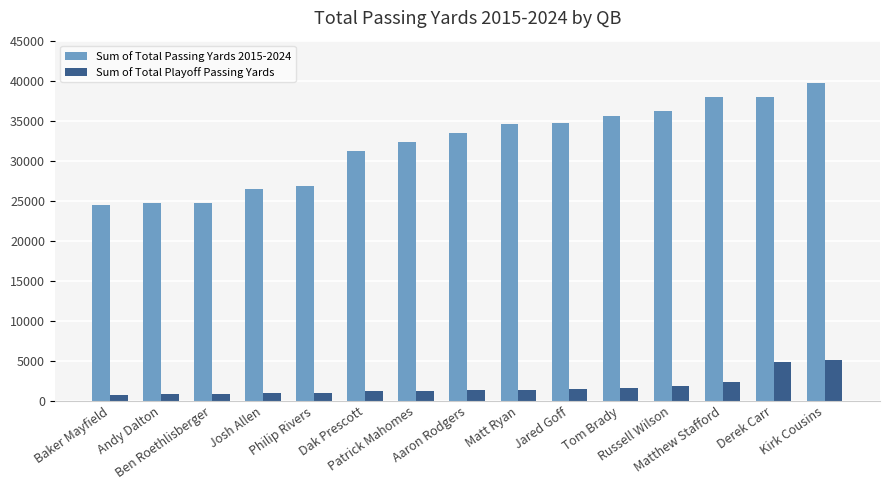

Which category has the highest value in the Sum of Total Passing Yards 2015-2024 series?

Kirk Cousins